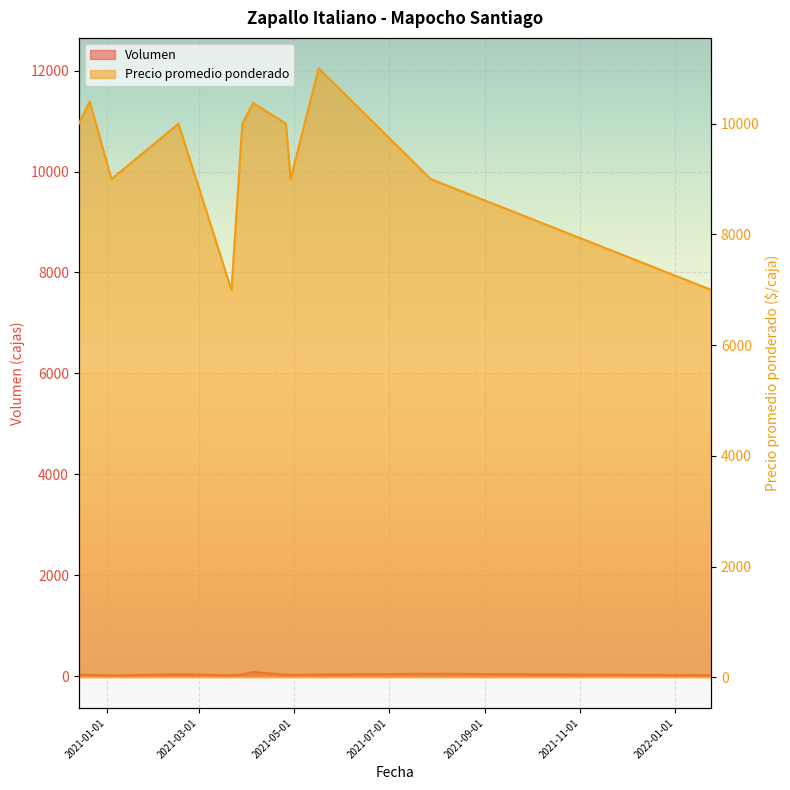

Where is the first local maximum for Precio promedio ponderado?

2020-12-21